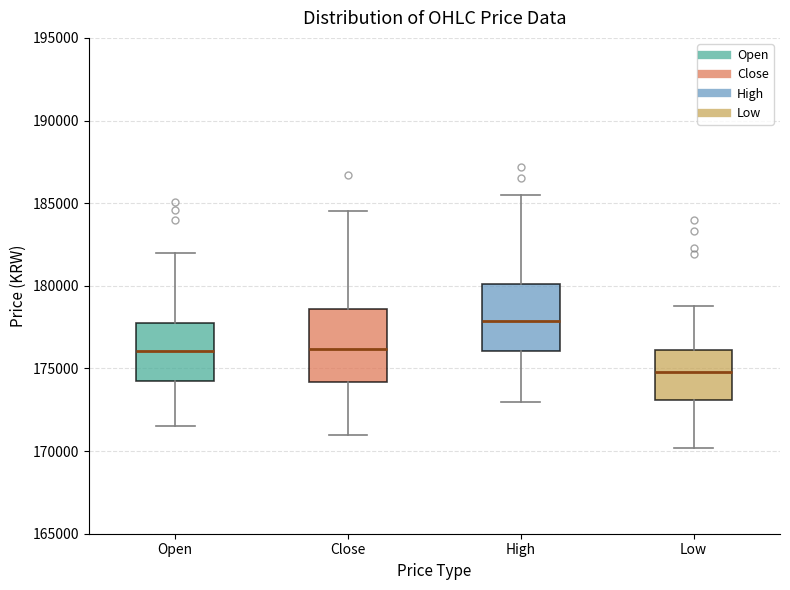

Where is the lower edge of the box for High on the y-axis? The values are not printed on the chart, so give them approximately, as read against the axis.

176000